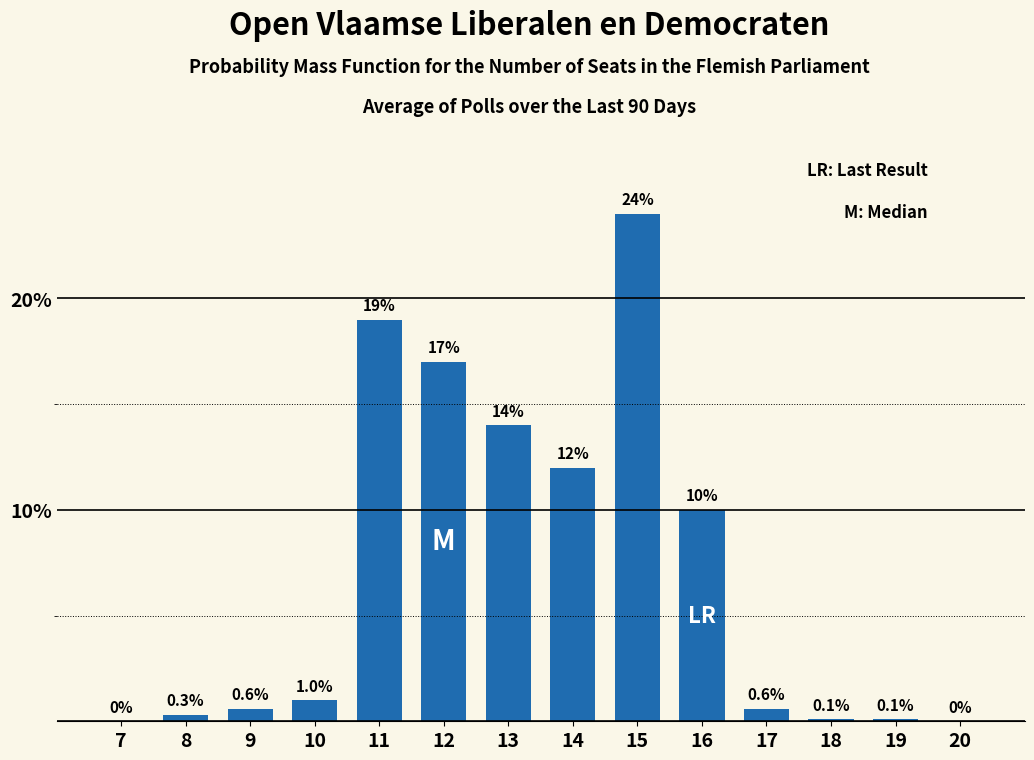

Reading left to right, transcribe all the data shown in this chart.

7=0.0	8=0.3	9=0.6	10=1.0	11=19.0	12=17.0	13=14.0	14=12.0	15=24.0	16=10.0	17=0.6	18=0.1	19=0.1	20=0.0